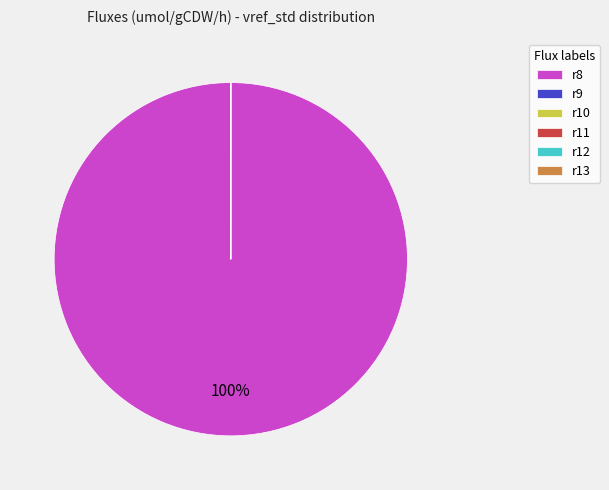

To the nearest percent, what is the difference between the largest and smallest slice percentages?

100%